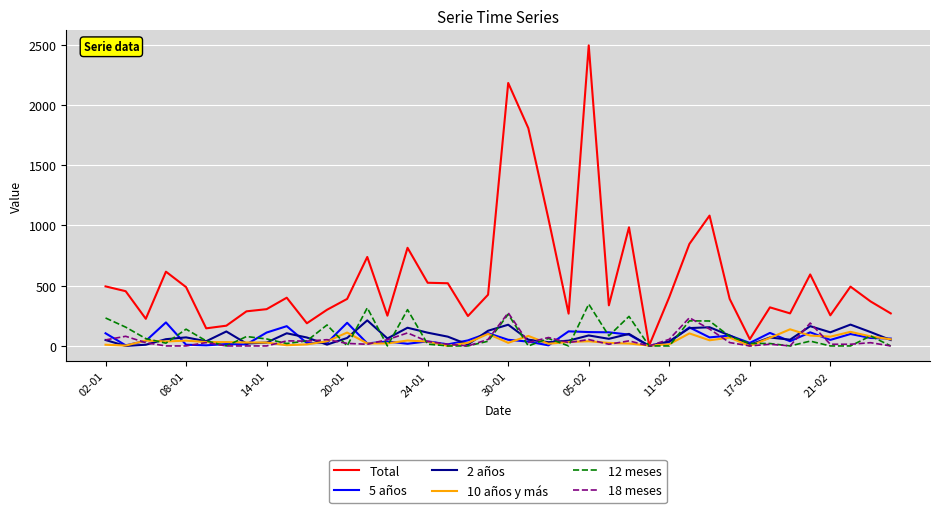

What is the greatest value displayed?

2493